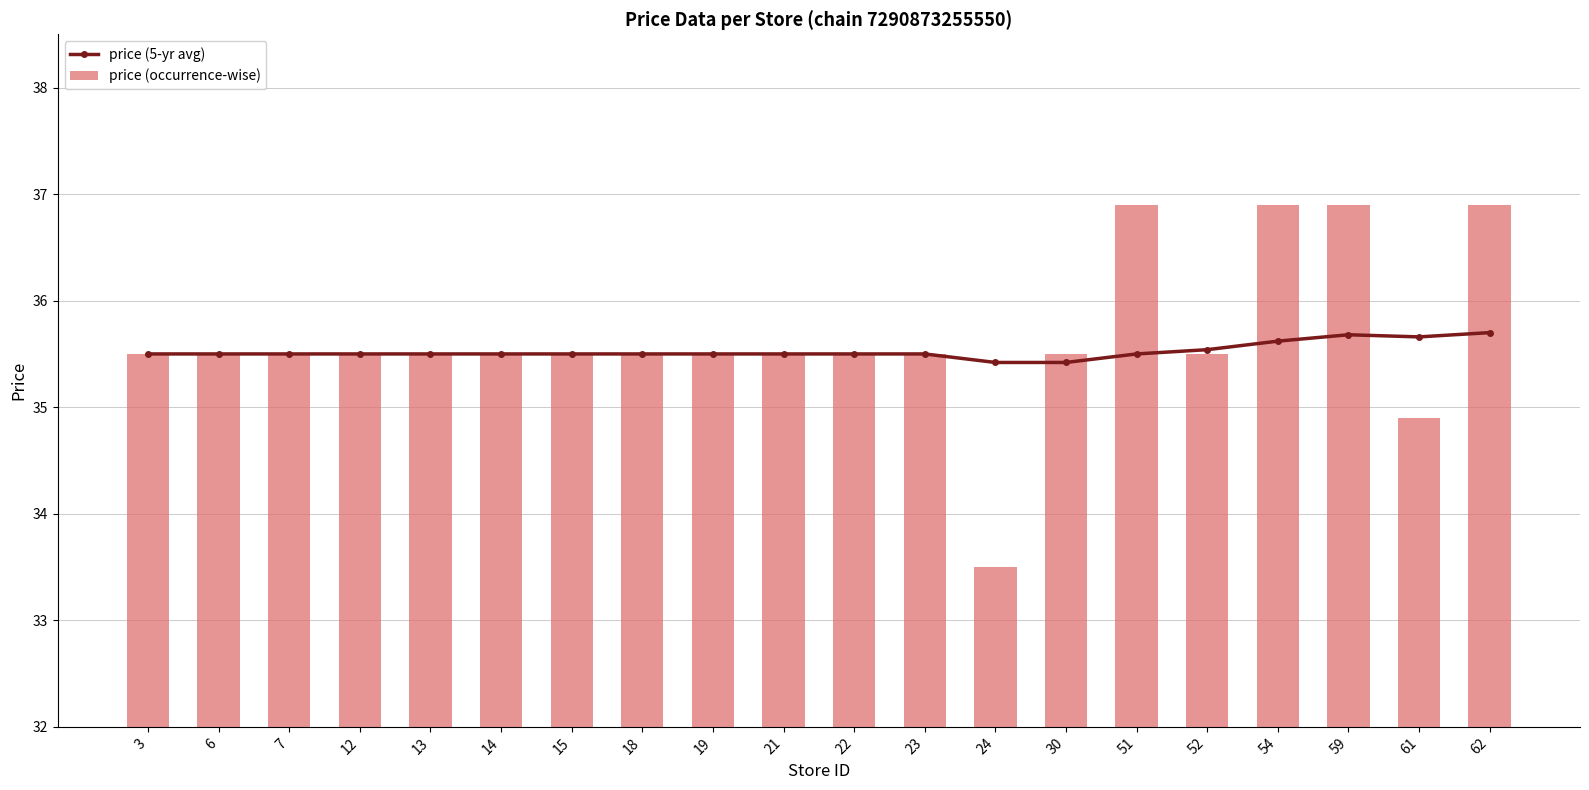

The price (5-yr avg) series shows 35.5 at 7. True or false?

True